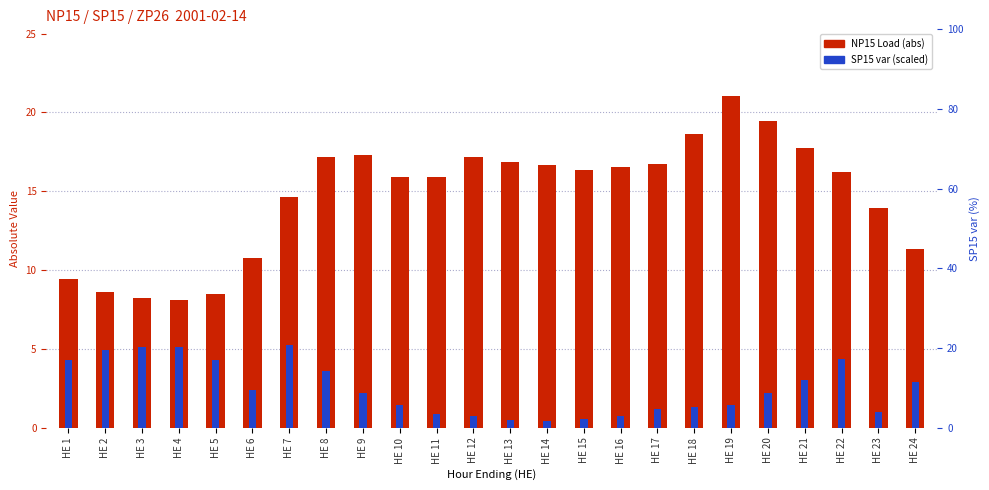

The value of NP15 Load (abs) at HE 13 is 30.0. True or false?

False